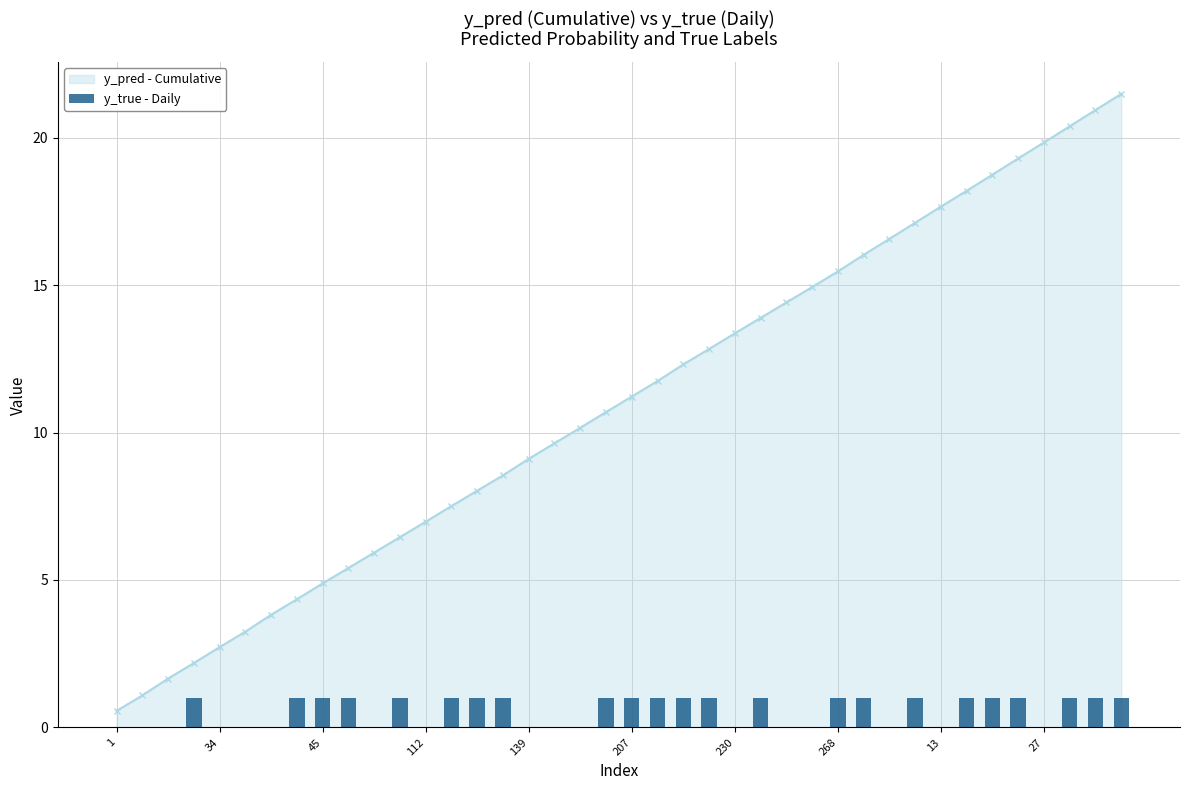

True or false: y_pred - Cumulative has more than 2 interior local peaks.

False